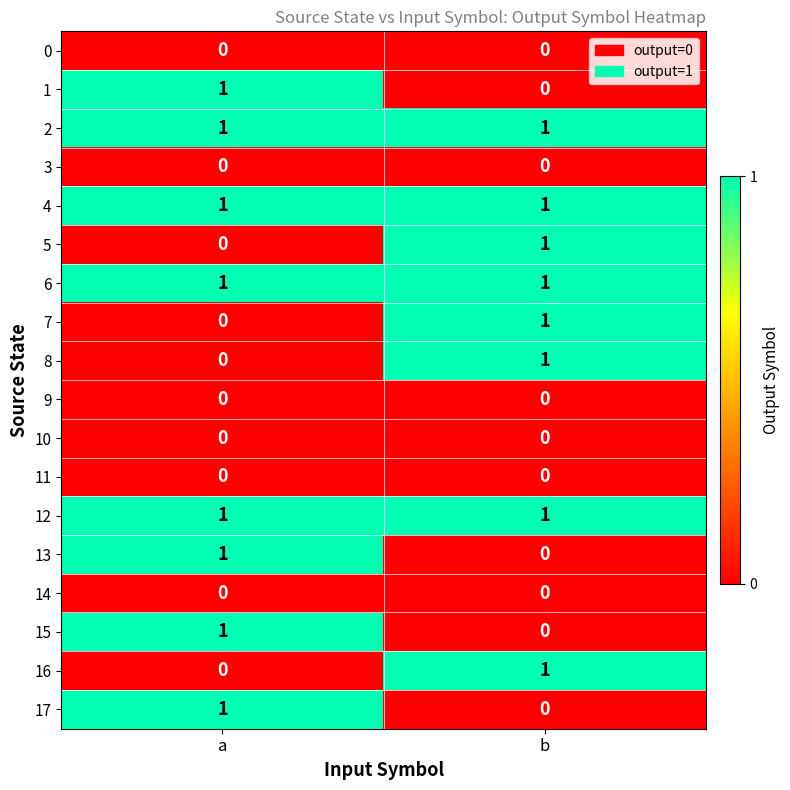

Which category has the lowest value in the 8 series?

a